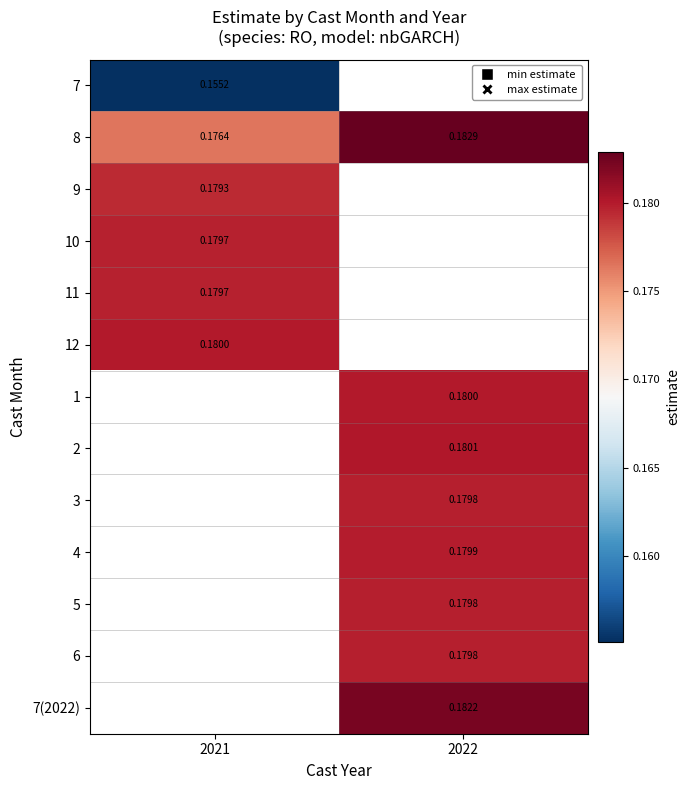

Is the value of 7(2022) at 2022 greater than the value of 8 at 2022?

No